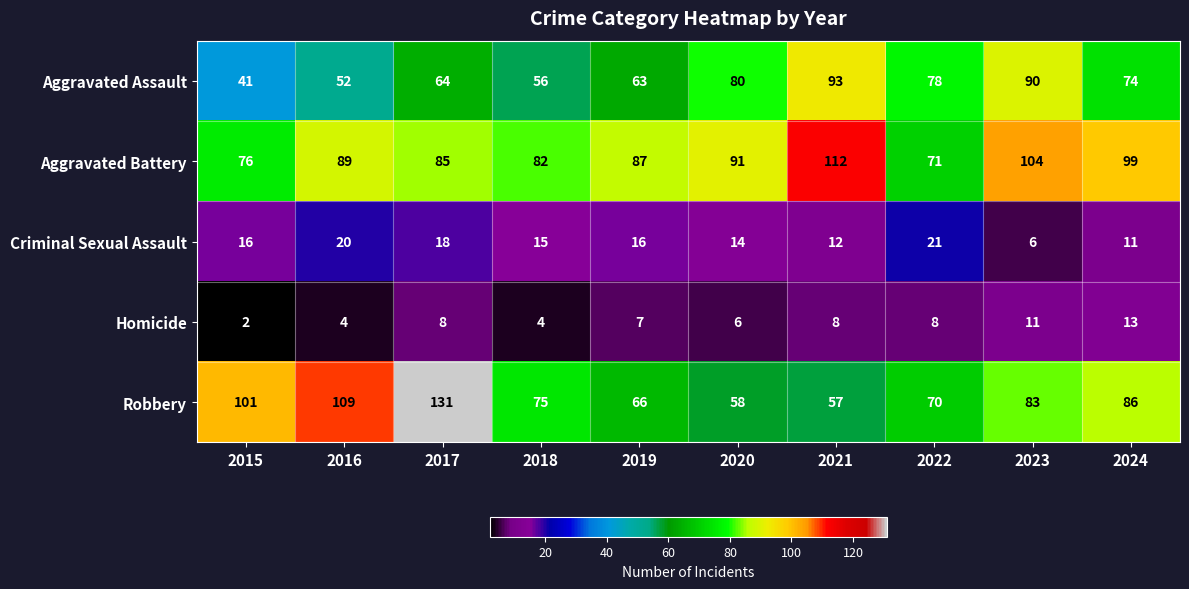

How many values in the Aggravated Assault series are below 74?

5